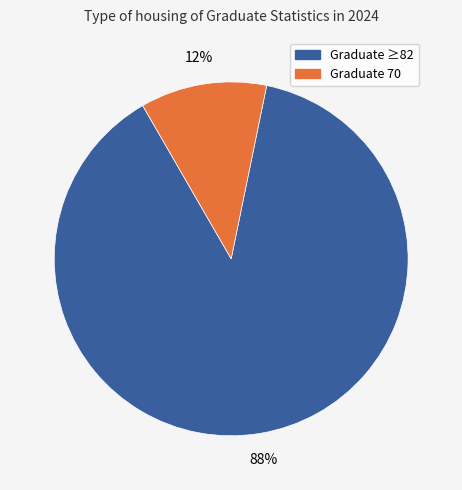

Between Graduate 70 and Graduate ≥82, which is larger?

Graduate ≥82